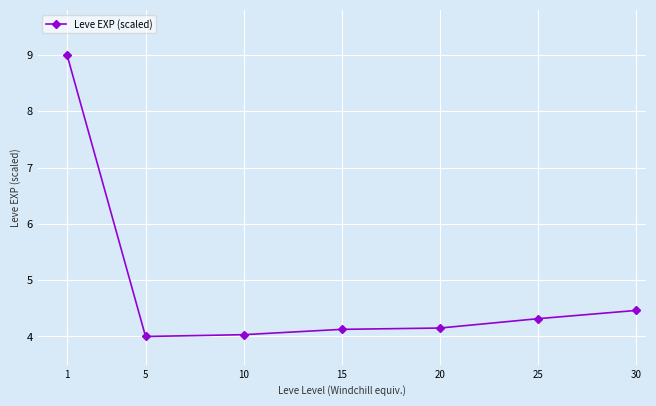

What is the greatest value displayed?

9.0